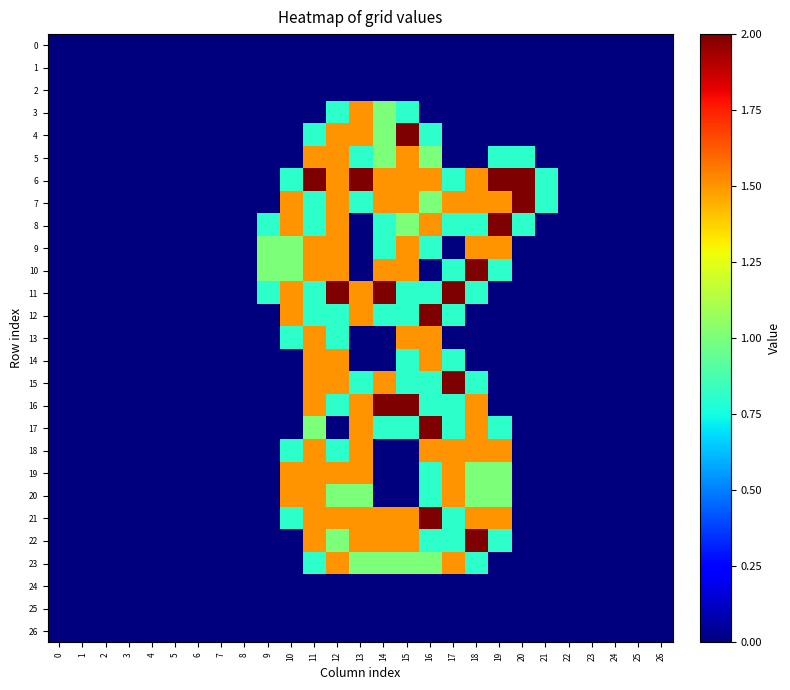

What is the maximum value shown in the chart?

2.0